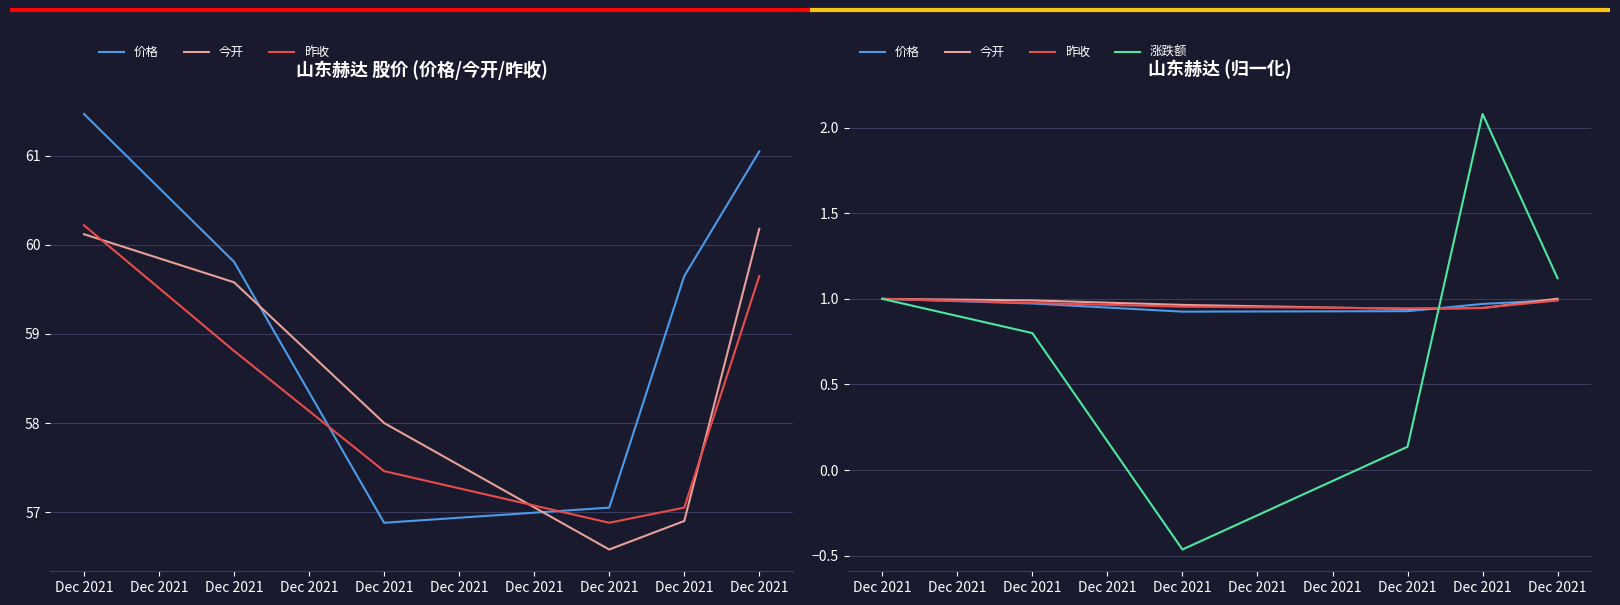

At which category is the sum across all series the highest?

Dec 2021